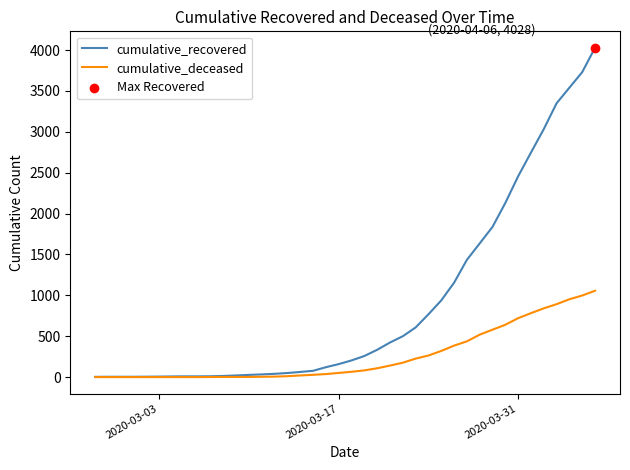

Which series has the largest range (max minus min)?

cumulative_recovered